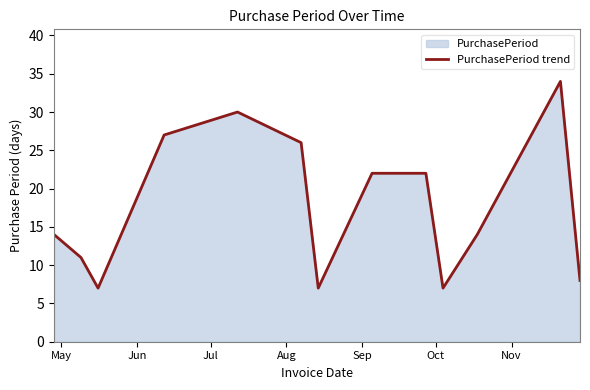

What is the difference between the maximum and minimum values?

27